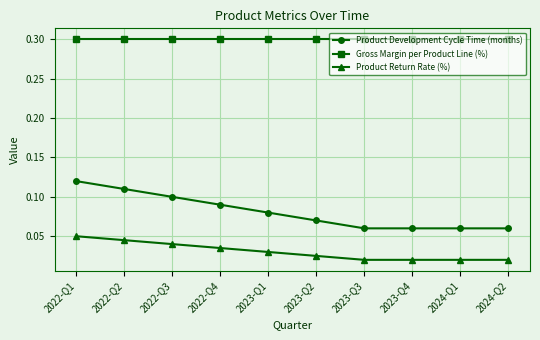

True or false: Gross Margin per Product Line (%) and Product Return Rate (%) intersect in this chart.

False